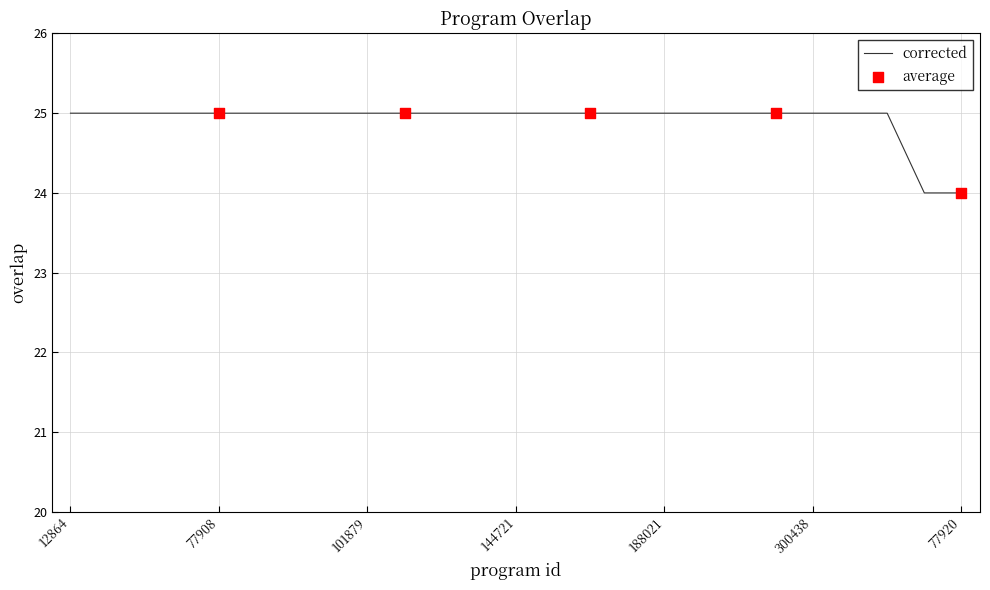

What is the minimum value shown in the chart?

24